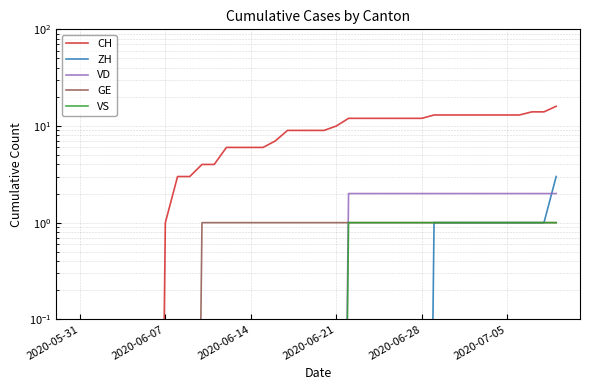

The value of VD at 29 is 2.0. True or false?

True